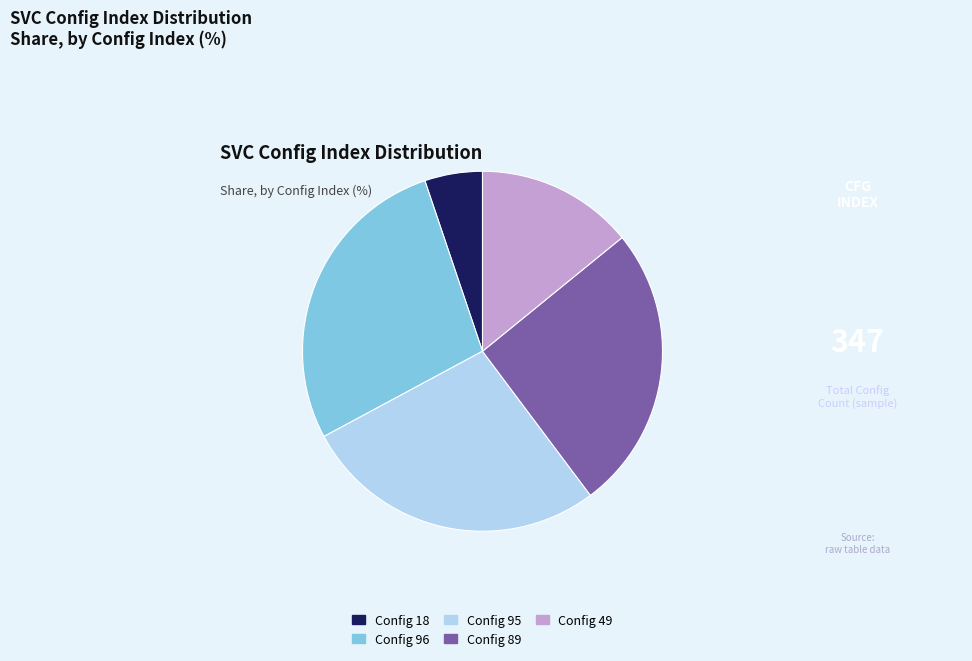

How many segments does this pie chart have?

5